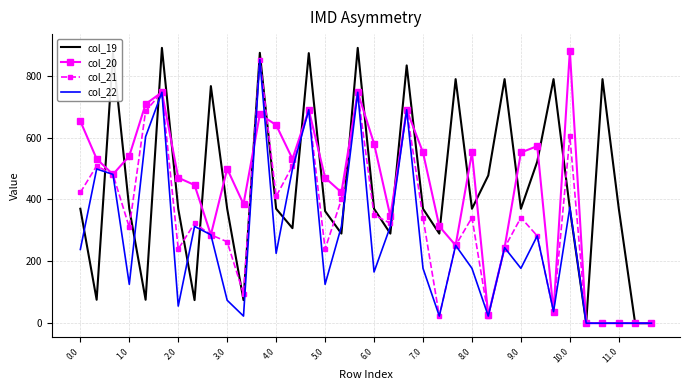

What is the sum of all col_21 values?

12055.6